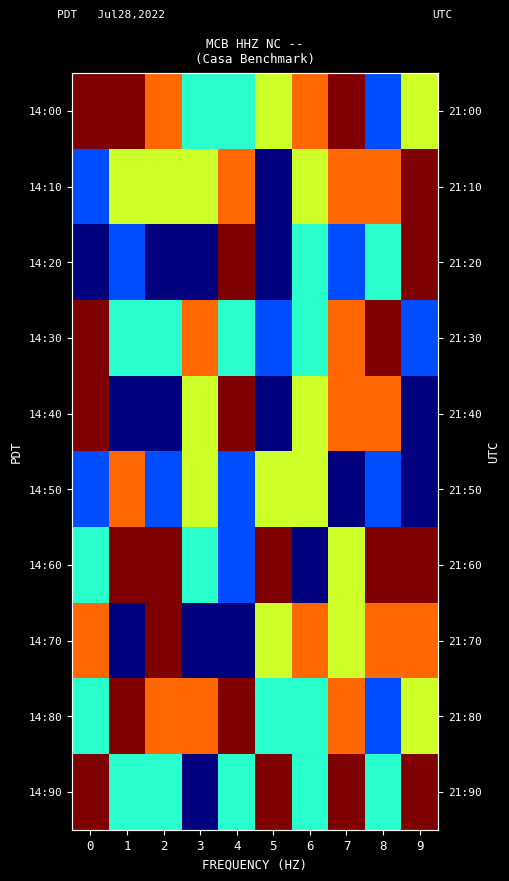

How many values in the 14:00 series are below 7?

5